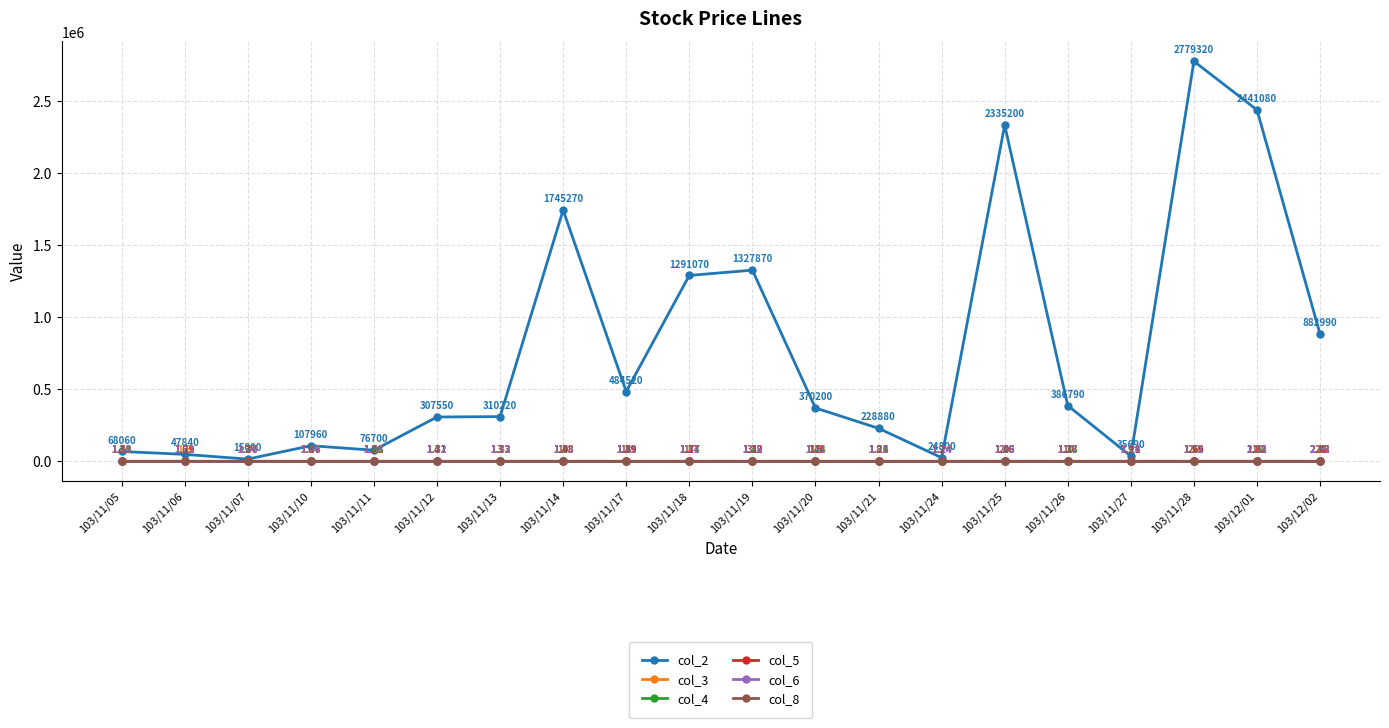

What is the total value across all series at 103/11/05?

68068.8